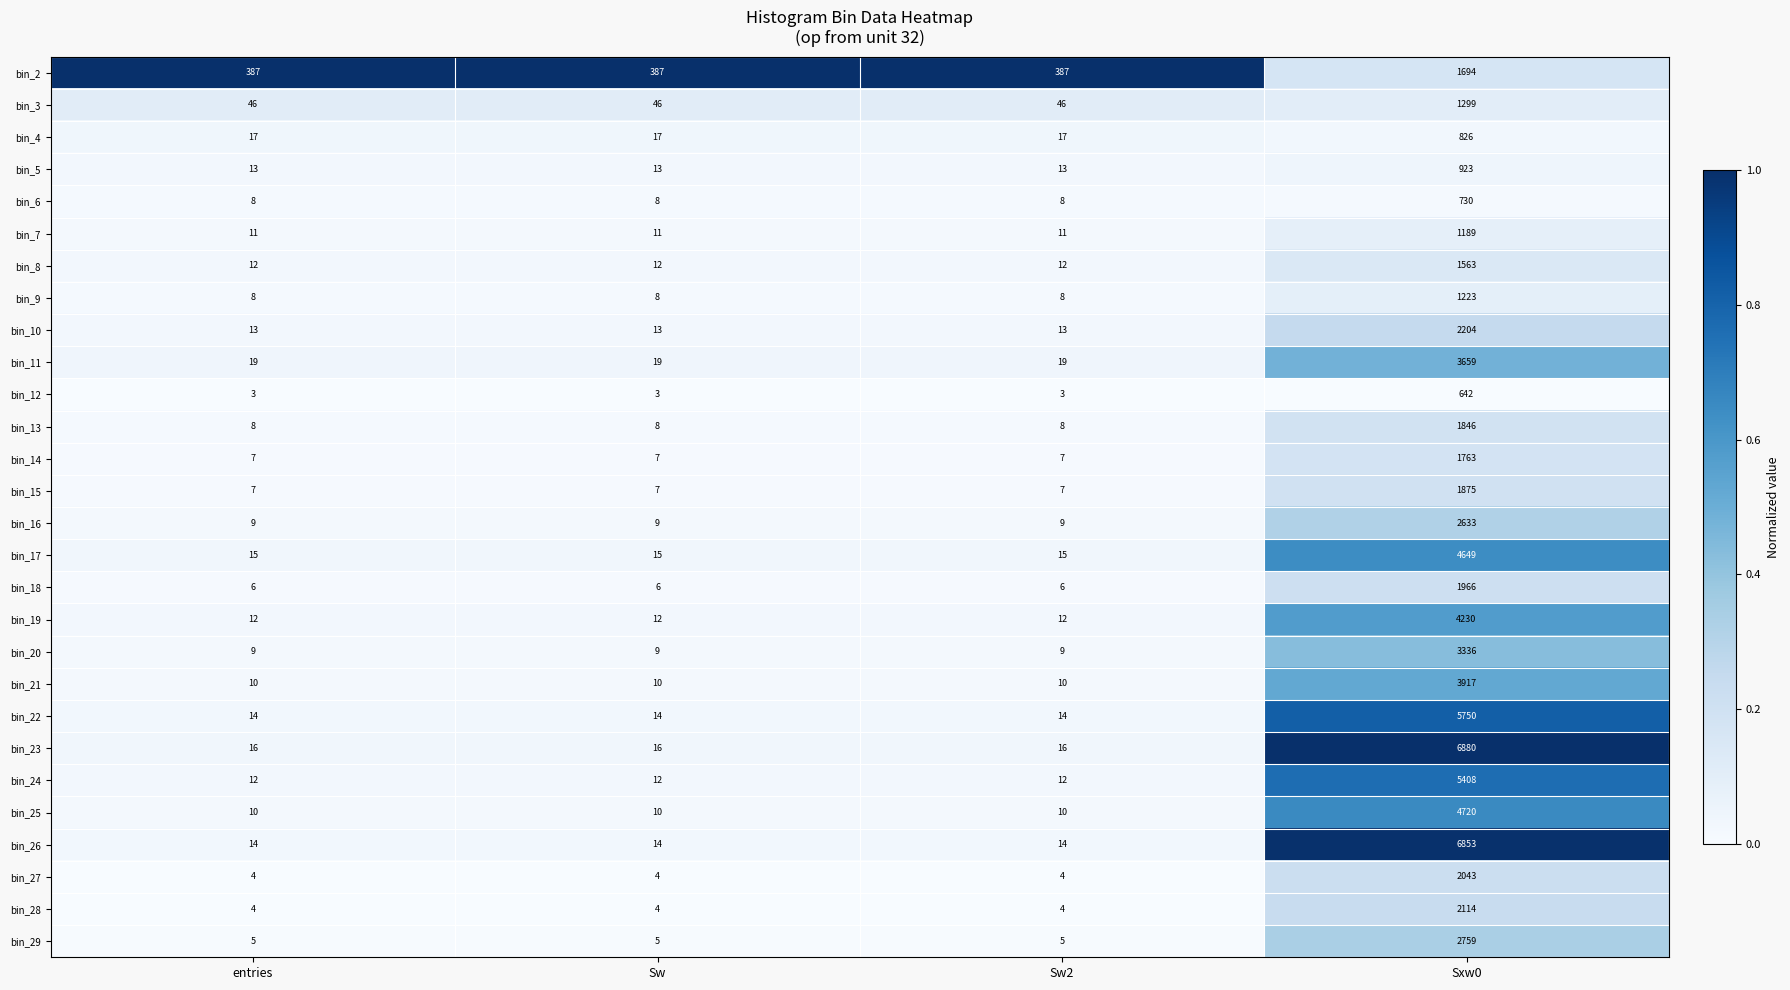

Is it true that bin_12 equals 3 at Sw?

True